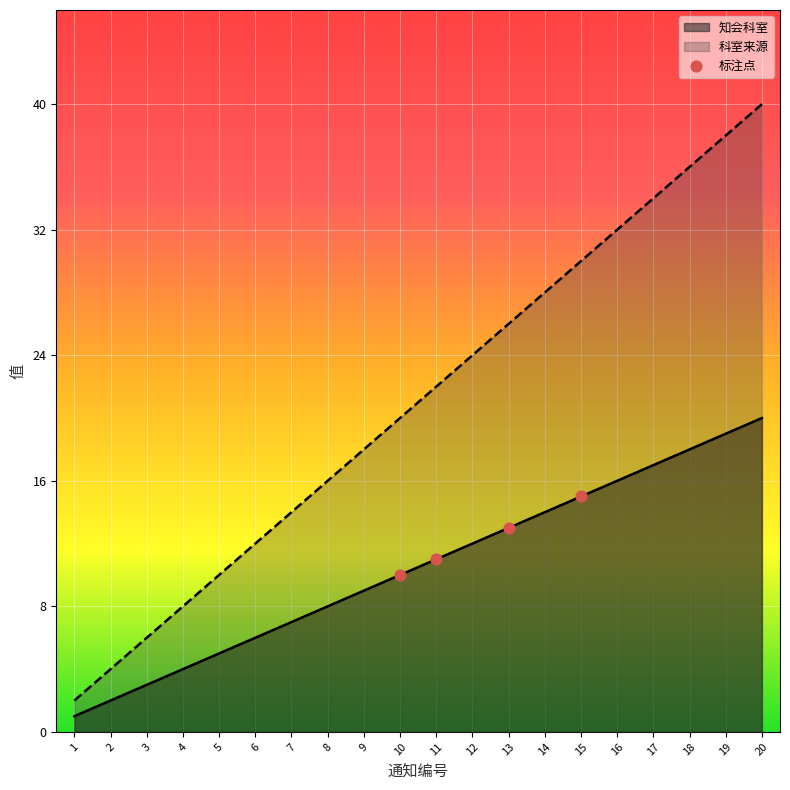

Between 2 and 13, which series saw the biggest shift?

科室来源